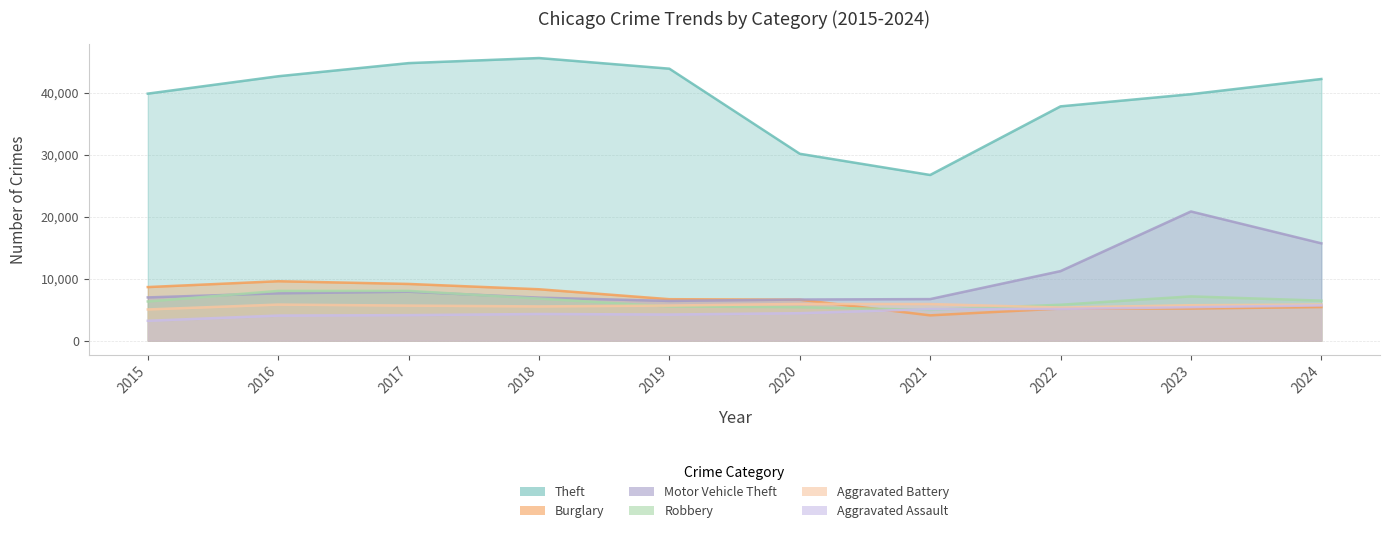

How many intersections are there between Robbery and Aggravated Assault?

2